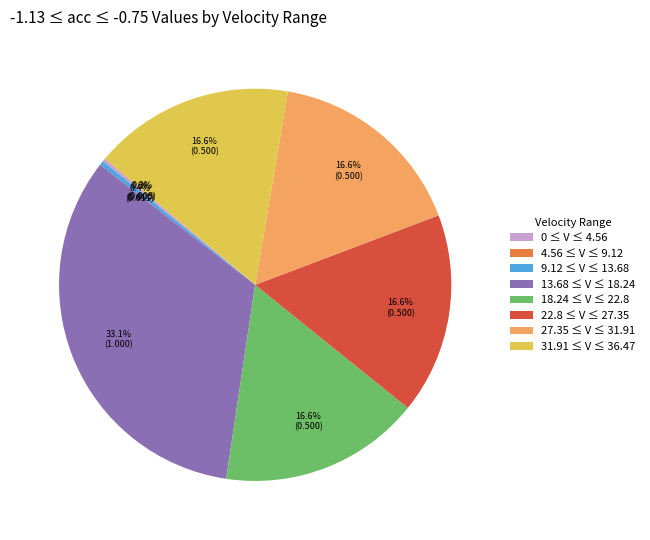

Between 18.24 ≤ V ≤ 22.8 and 27.35 ≤ V ≤ 31.91, which is larger?

18.24 ≤ V ≤ 22.8